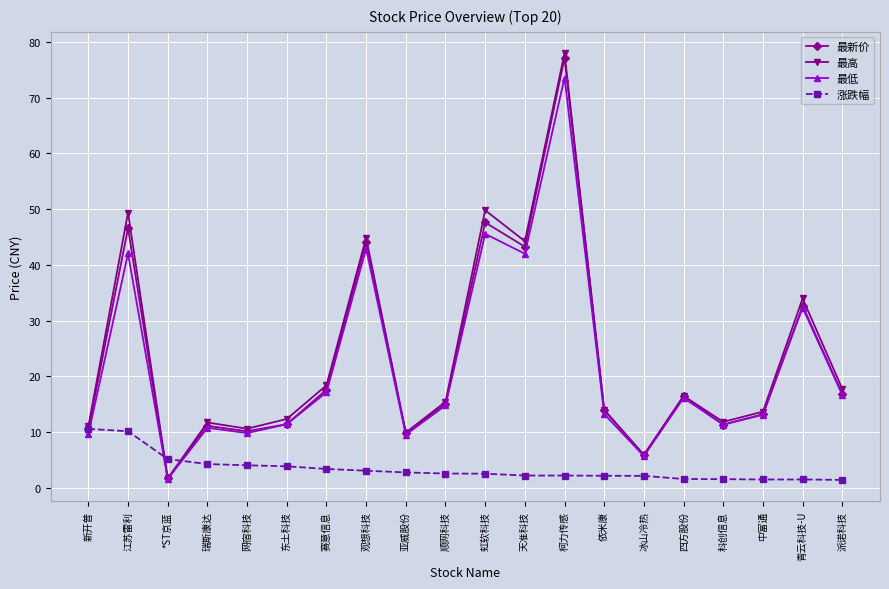

Where is the first local minimum for 最低?

*ST京蓝